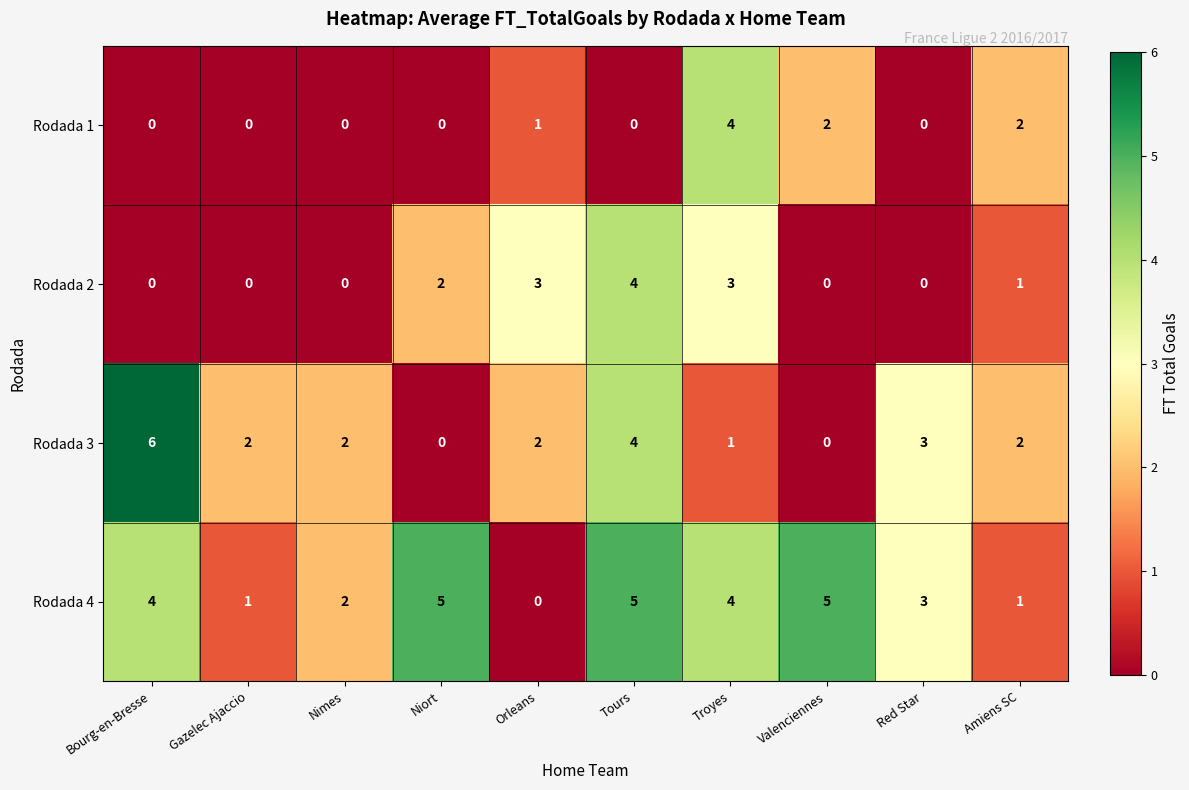

Rank the series by their average value, from highest to lowest.

Rodada 4, Rodada 3, Rodada 2, Rodada 1